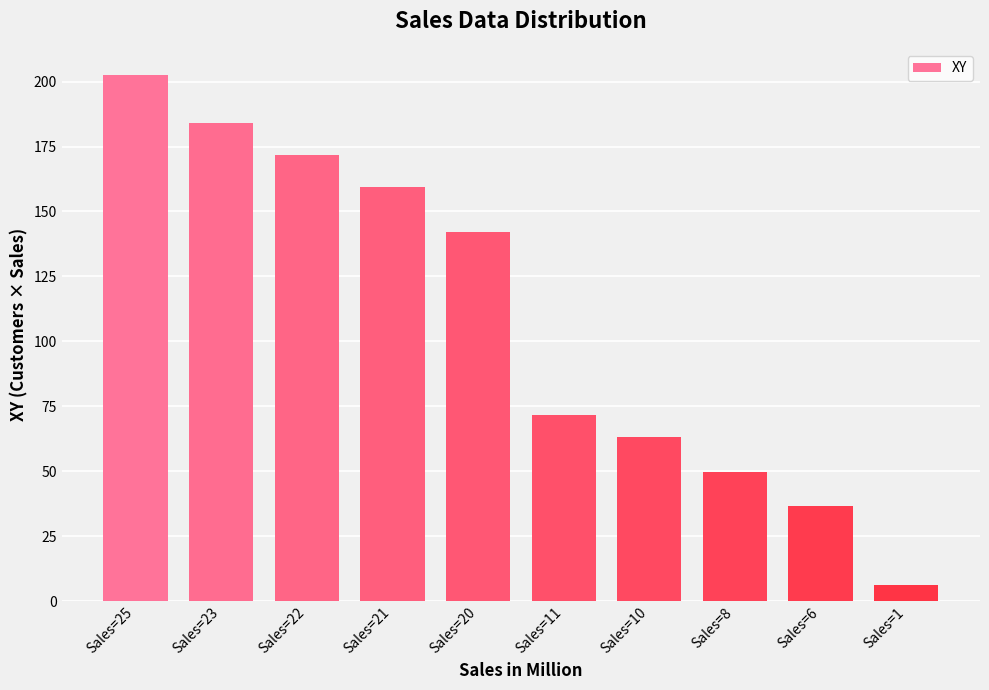

What is the greatest value displayed?

202.5